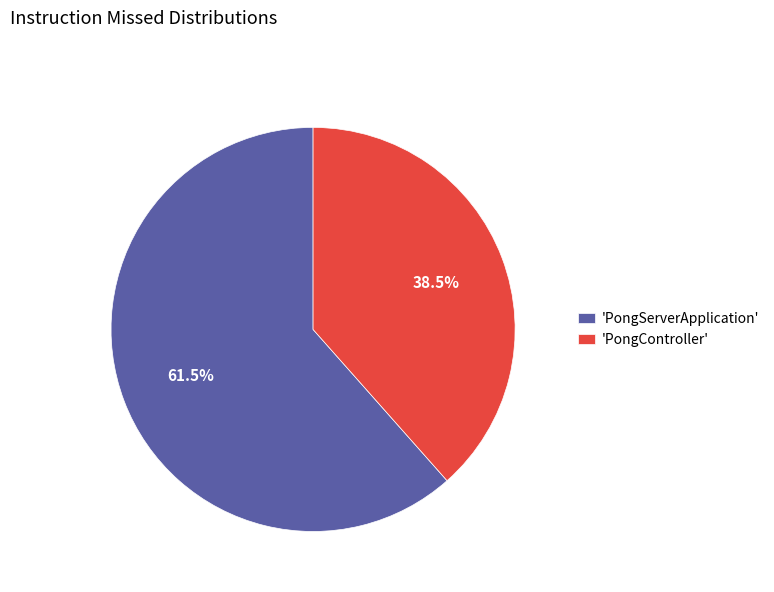

Is 'PongServerApplication' the majority of the pie?

Yes